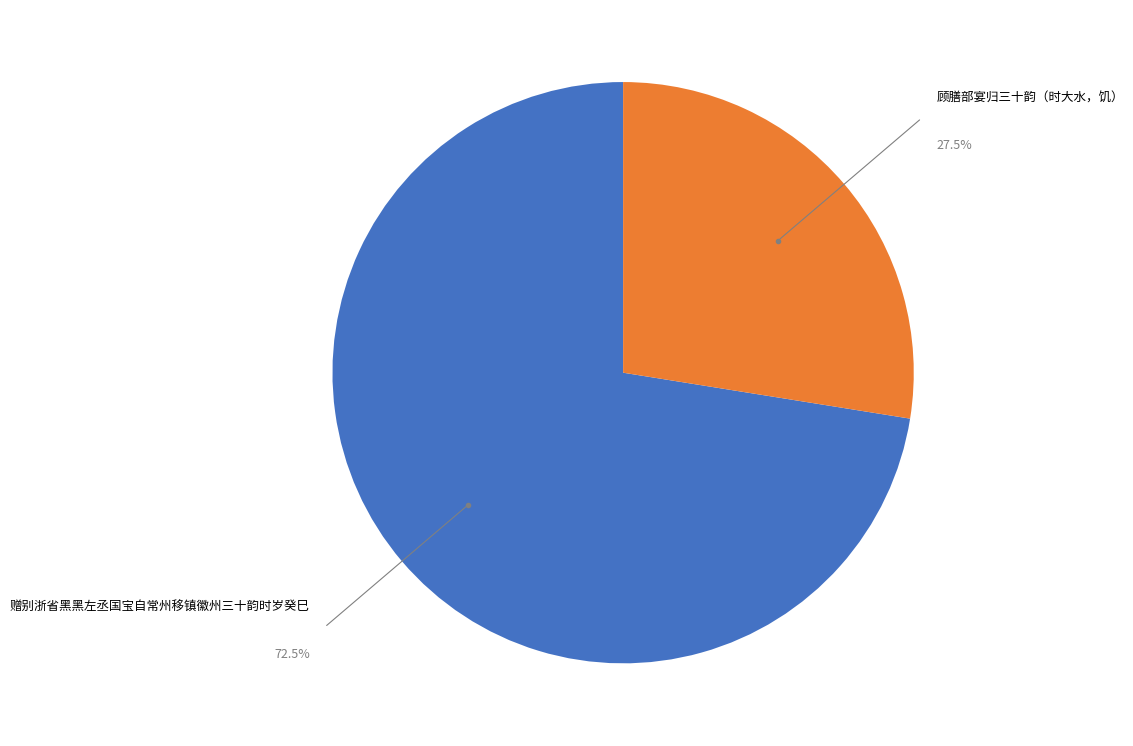

What percentage is NOT represented by 顾膳部宴归三十韵（时大水，饥）?

72.5%